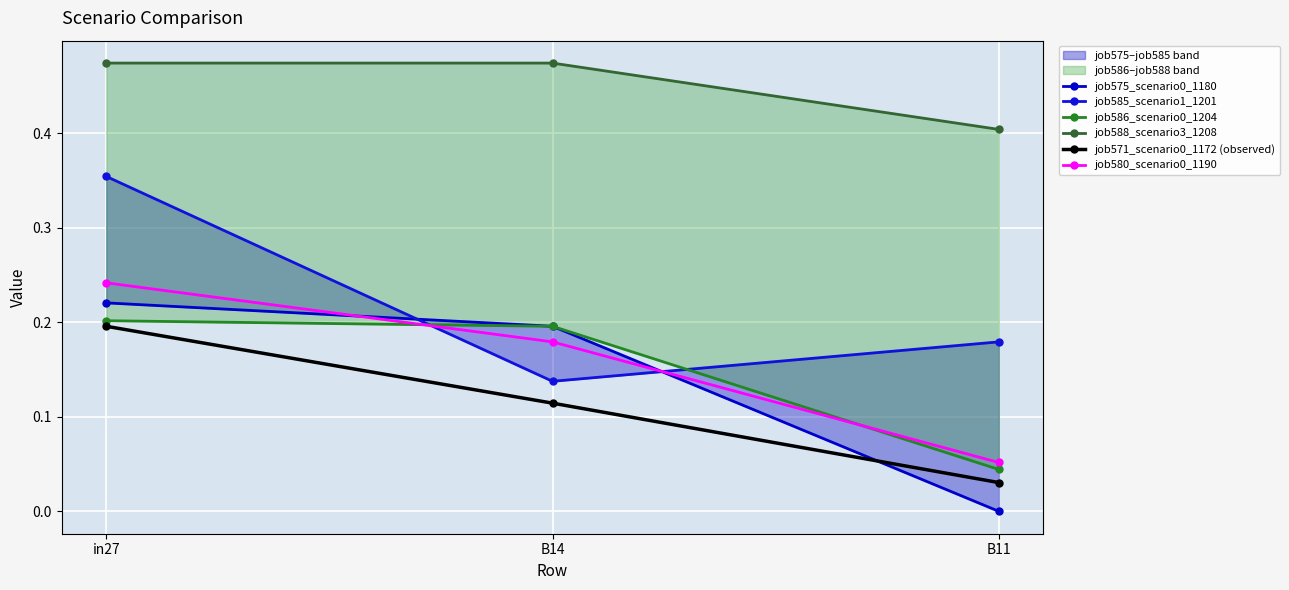

Count the number of data series in this chart.

6